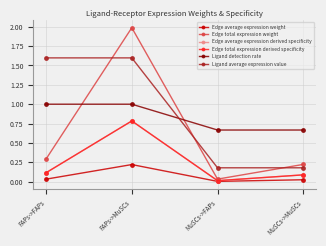

True or false: Ligand detection rate and Ligand average expression value intersect in this chart.

True